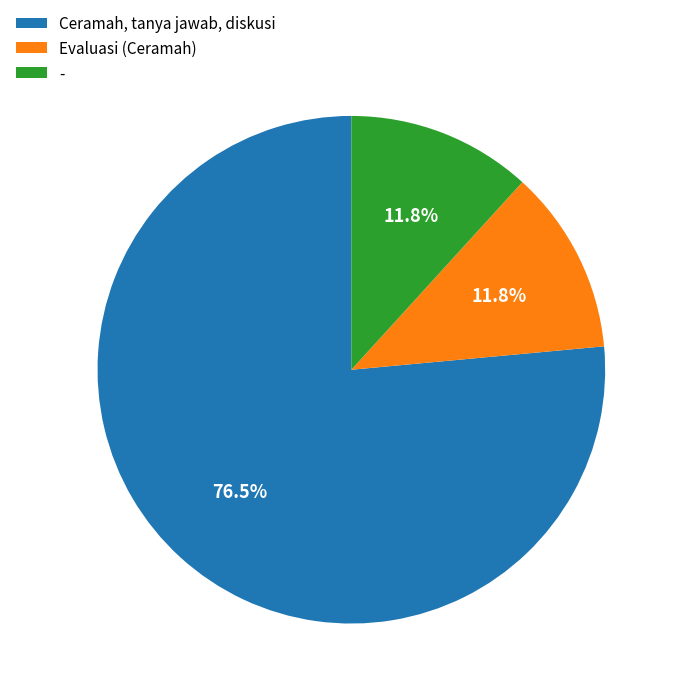

Does Ceramah, tanya jawab, diskusi account for over 50% of the chart?

Yes